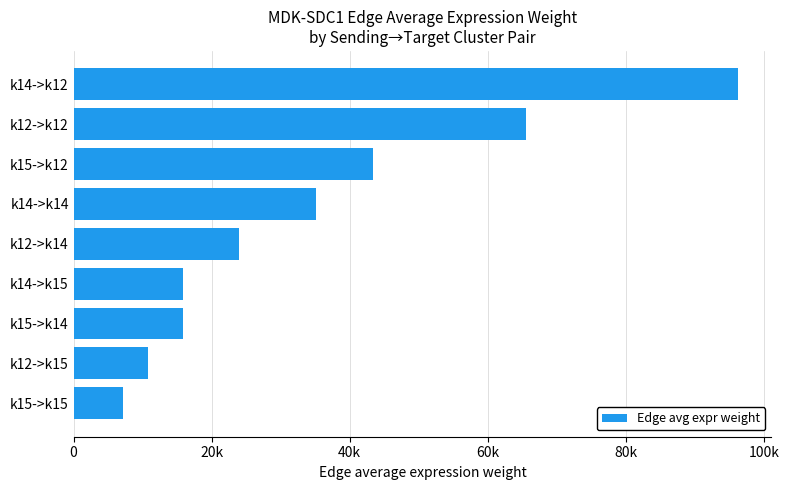

What is the average value?

34889.8